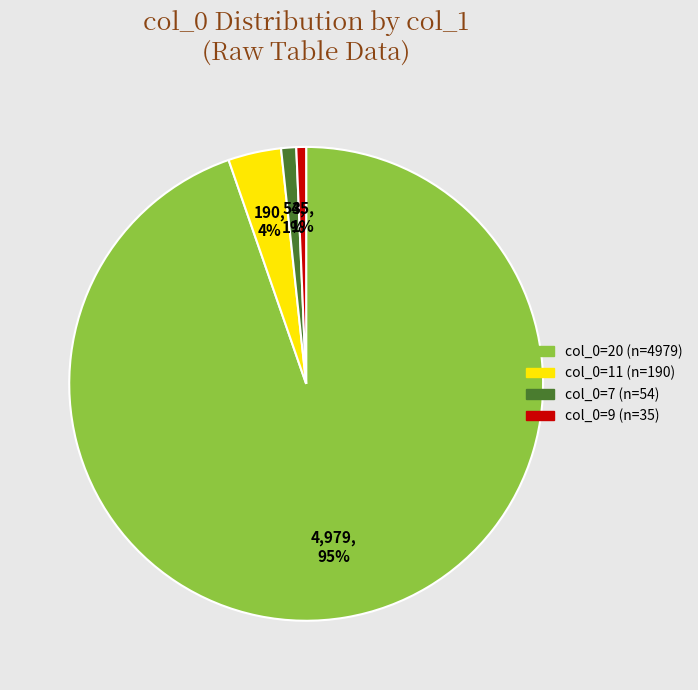

Is there a majority slice in this chart?

Yes